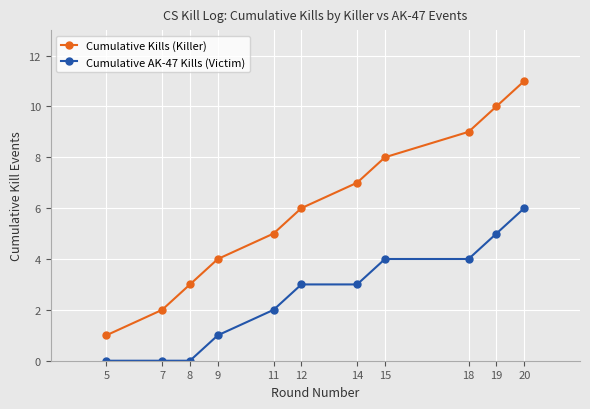

Does the chart have visible grid lines?

Yes